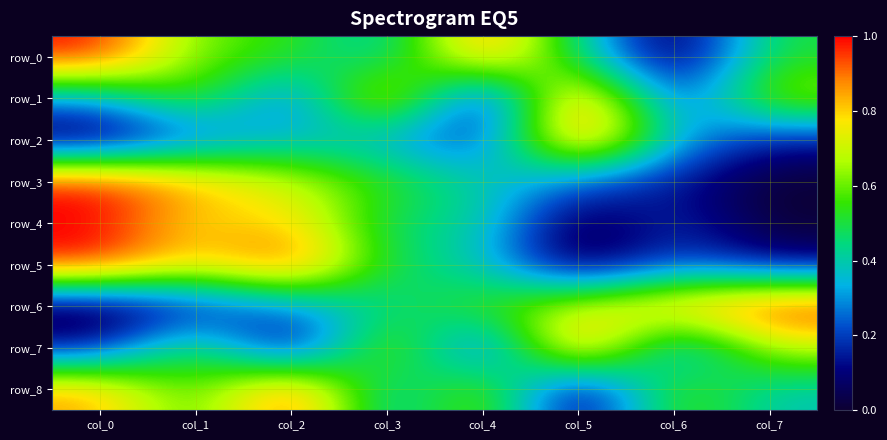

At which label is row_0 closest to 0?

col_6